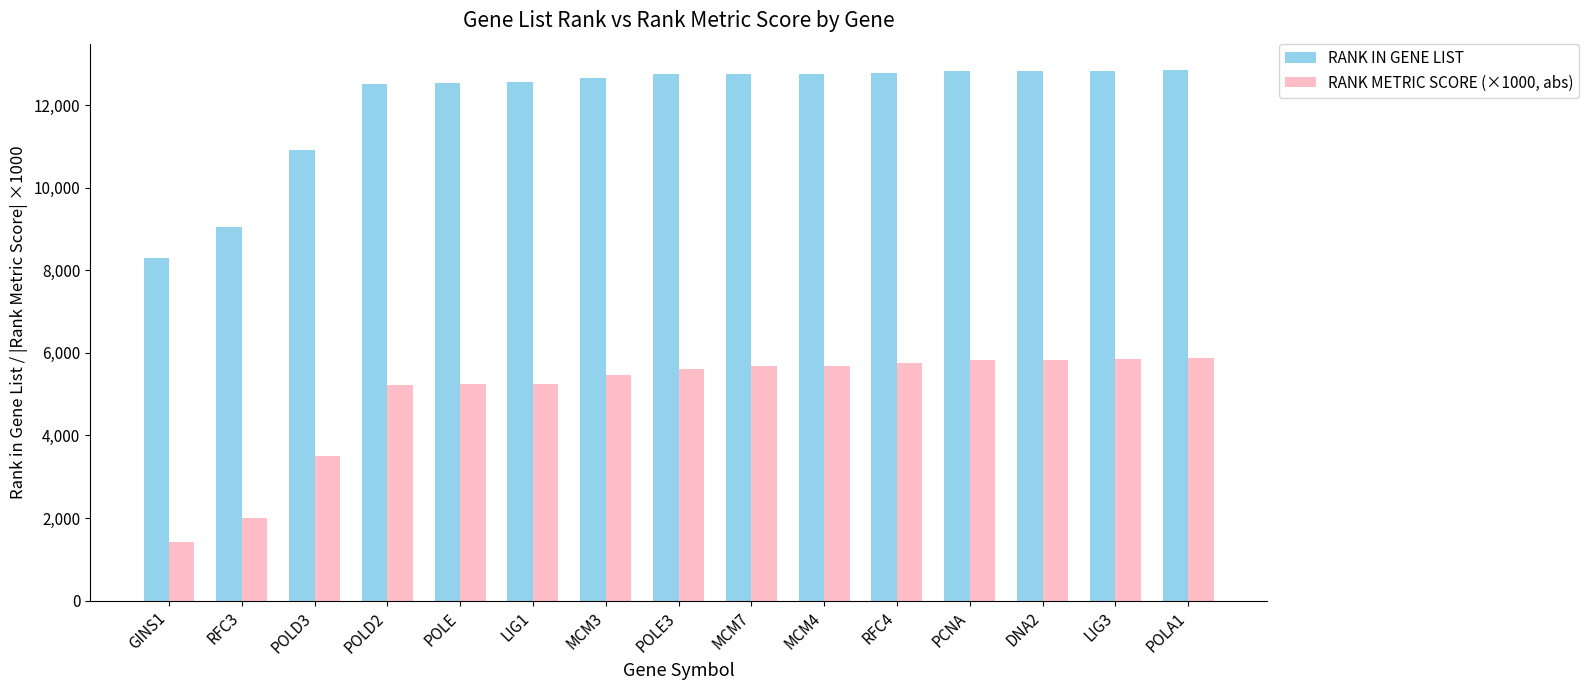

How many groups of bars are there?

15